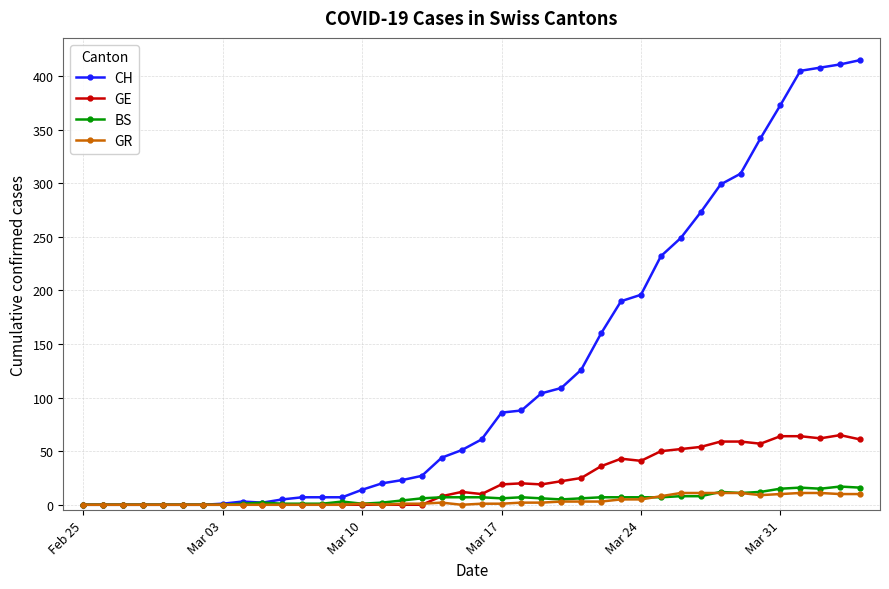

Which series has the largest range (max minus min)?

CH